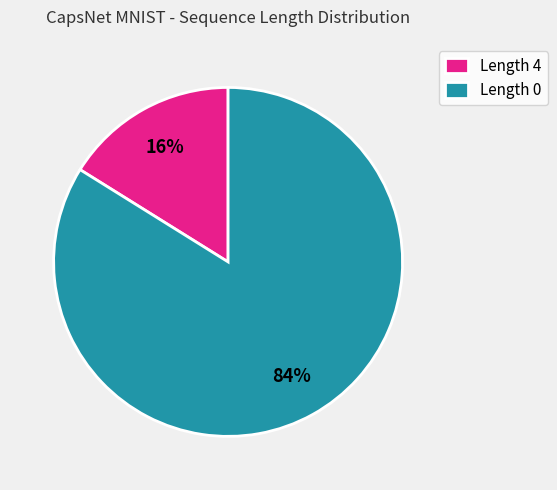

How many slices are in this pie chart?

2